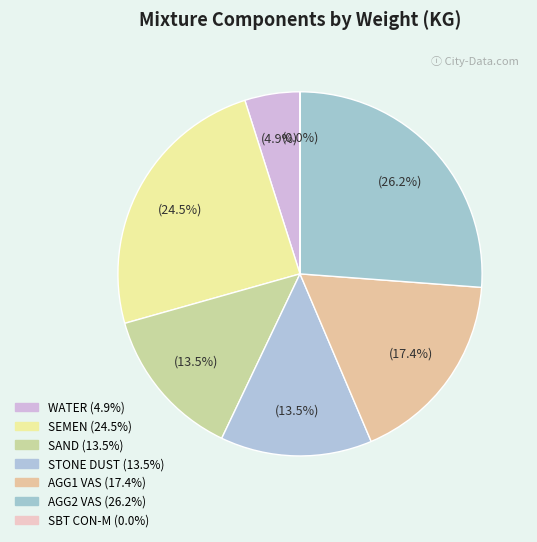

How many slices are in this pie chart?

7